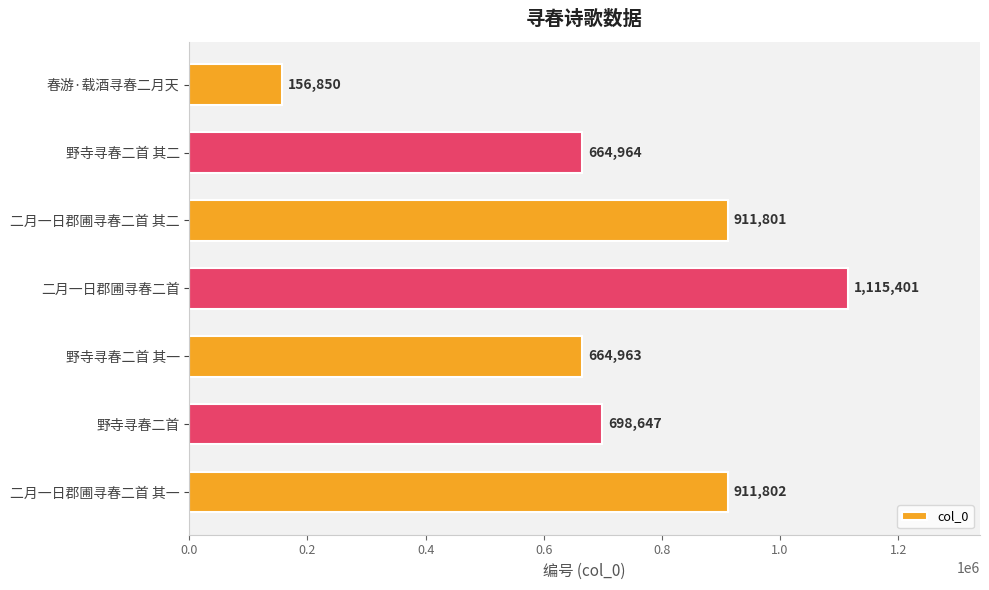

What position from the top is 春游·载酒寻春二月天?

1